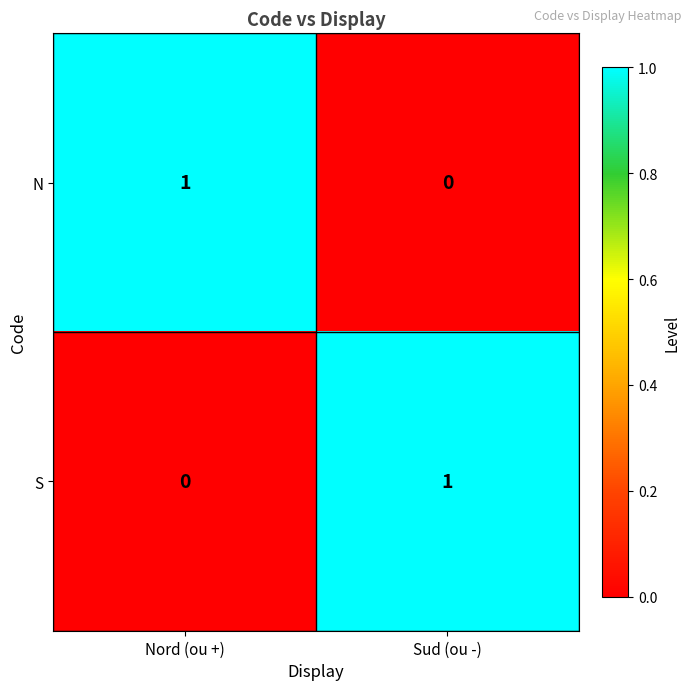

At which label does N reach its minimum?

Sud (ou -)